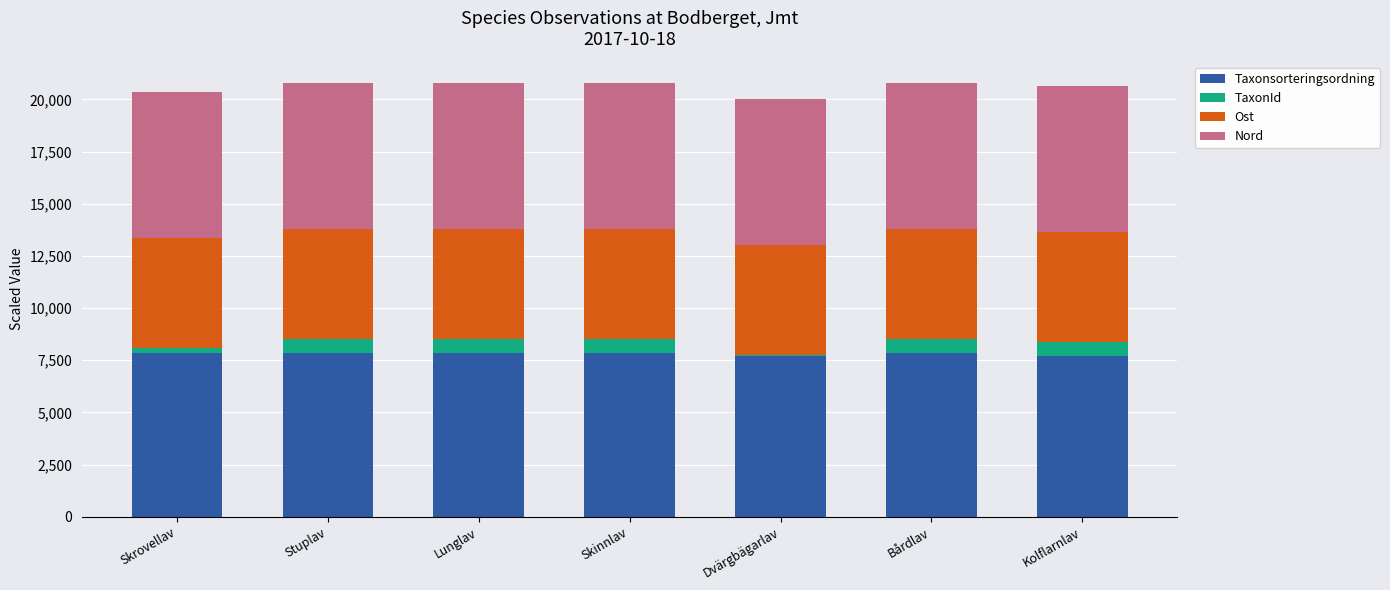

True or false: Ost has a value of 5284.8 at Dvärgbägarlav.

True